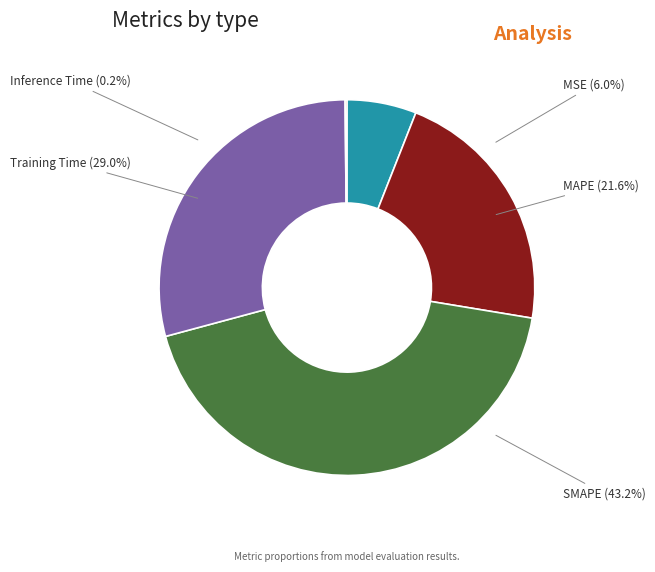

Is it true that Training Time is 29% of the pie?

True